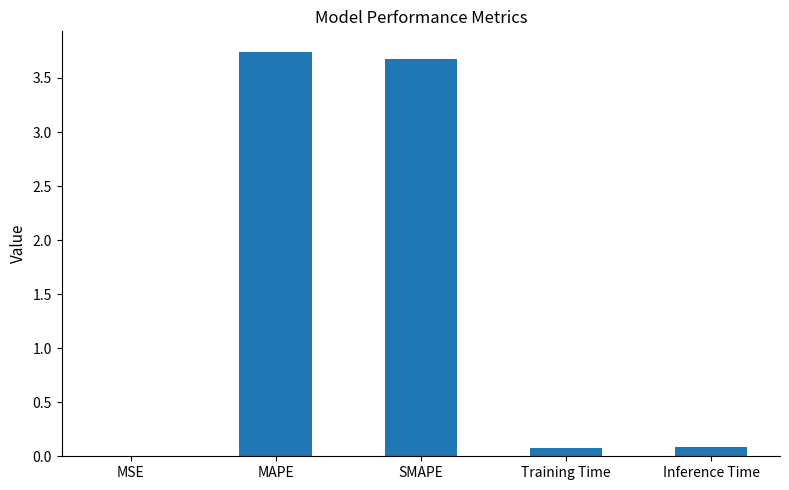

How many distinct data groups are displayed?

1